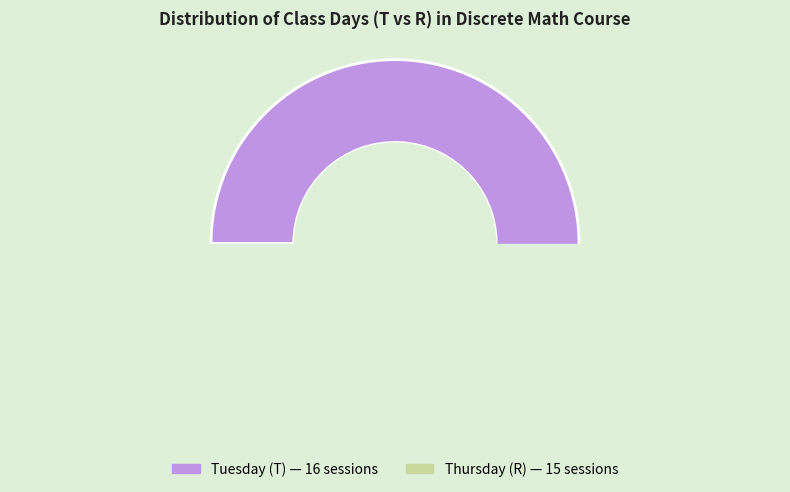

What is the change in value from T to R?

-1